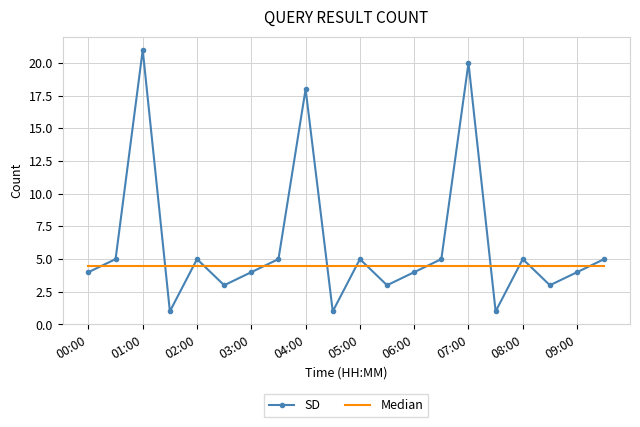

How many times do Median and SD cross each other?

13